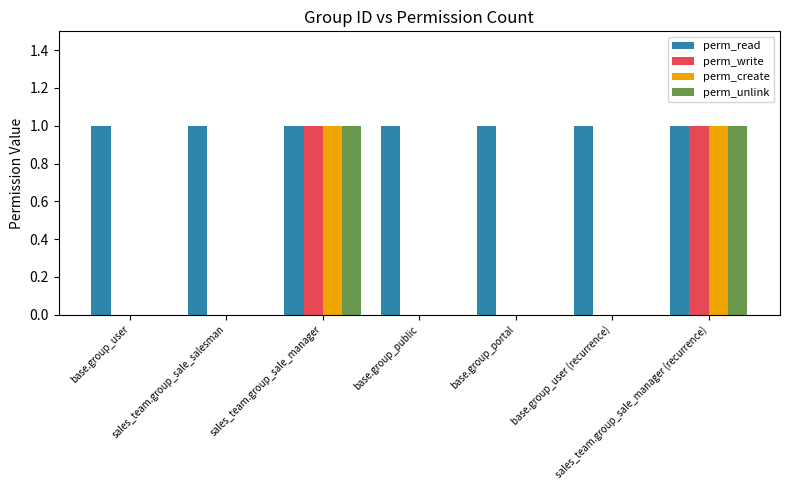

What are all the series names shown in the legend?

perm_read, perm_write, perm_create, perm_unlink